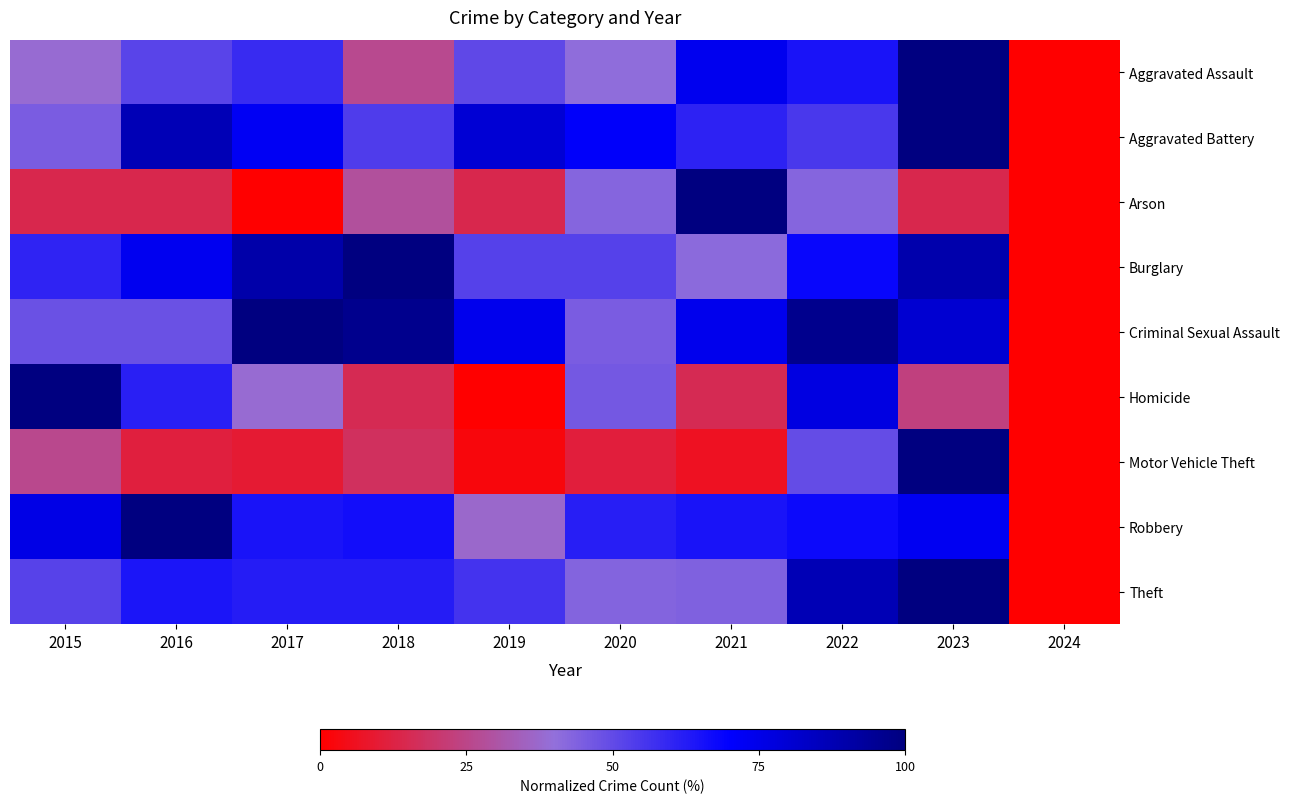

At which category is the sum across all series the highest?

2023